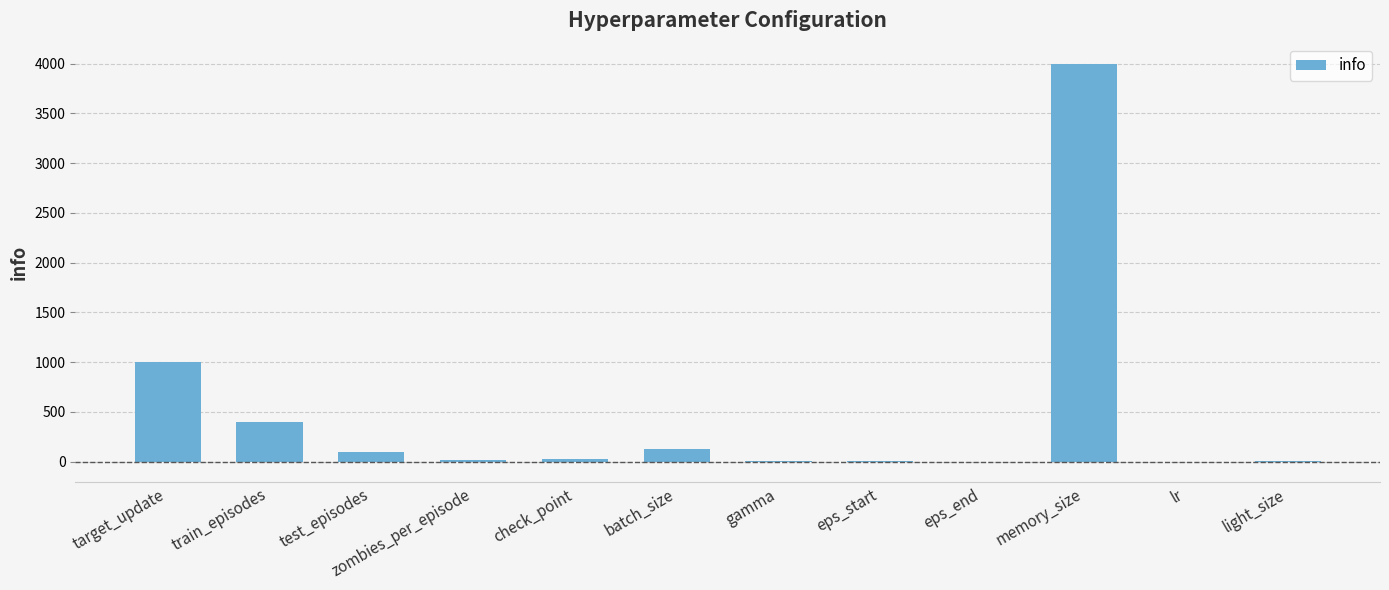

What is the greatest value displayed?

4000.0